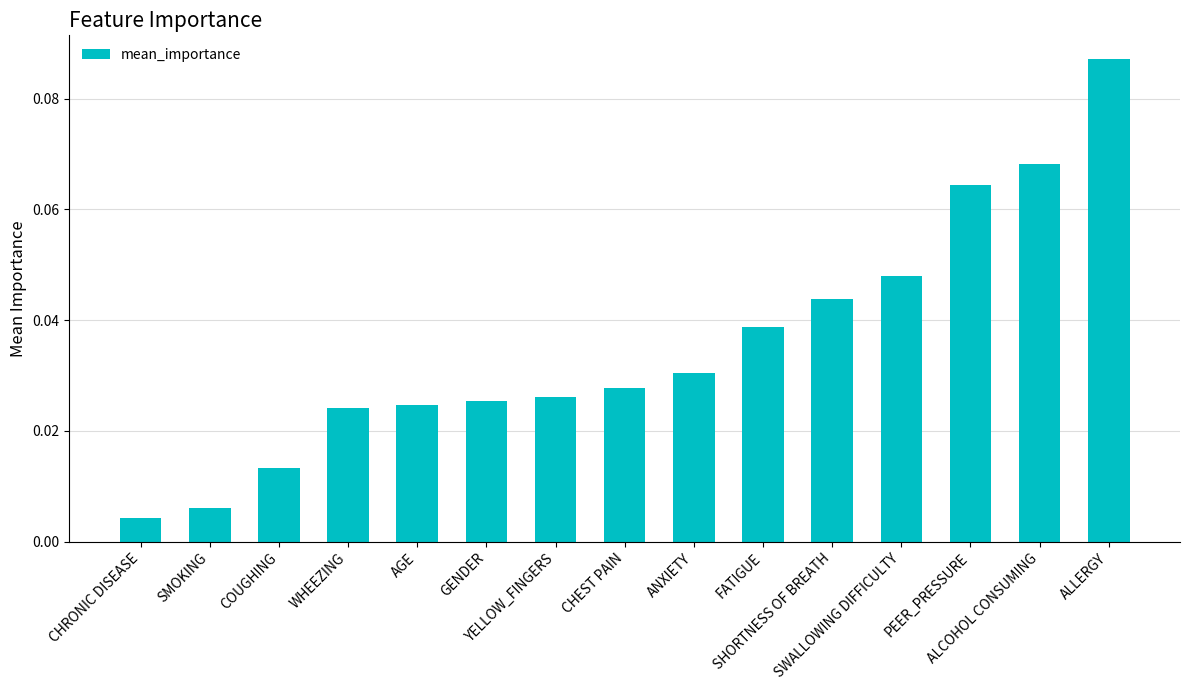

What is the sum of all values?

0.5